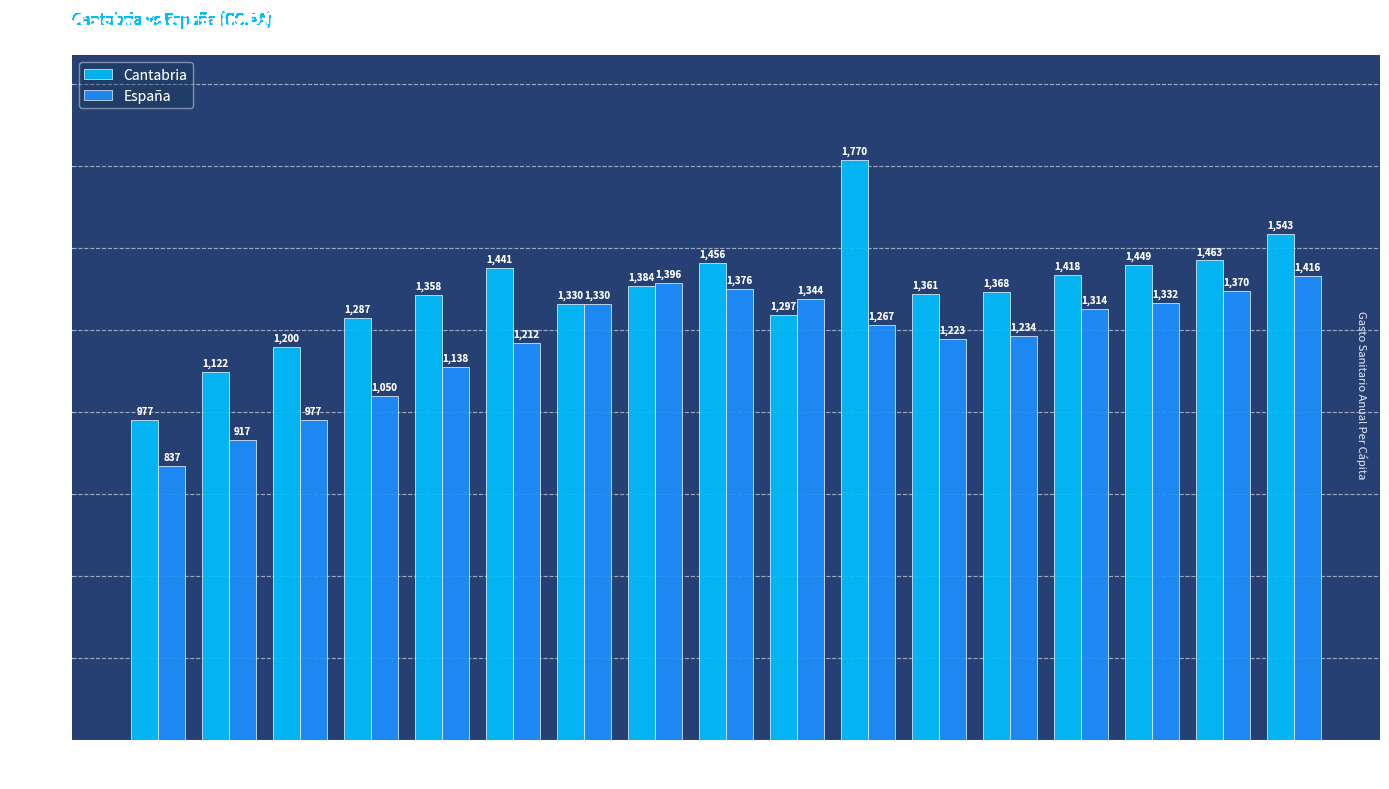

The value of España at 2005 is 1637.7. True or false?

False